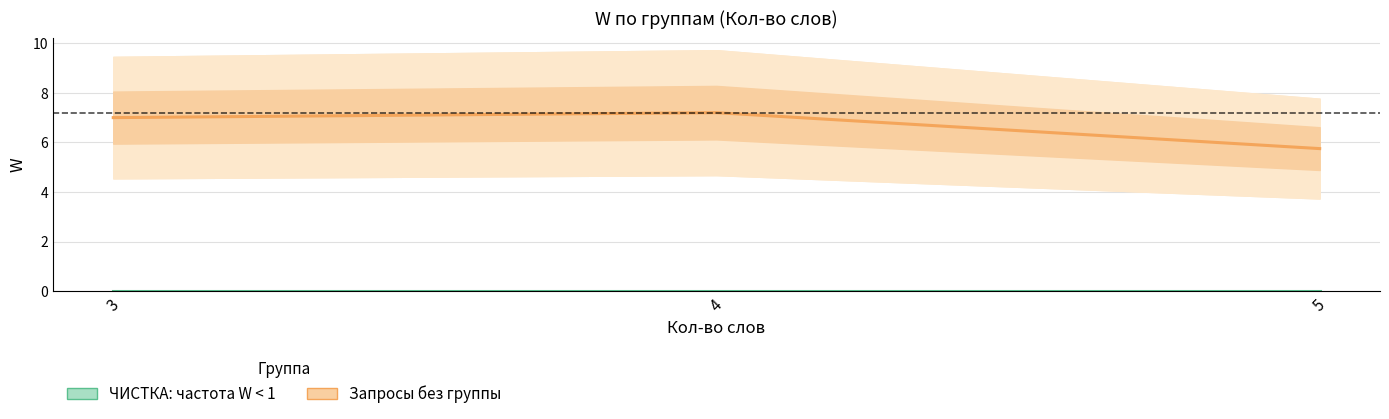

Reading left to right, what are all the values shown in this chart?

ЧИСТКА: частота W < 1: 3=0.0	4=0.0	5=0.0
Запросы без группы: 3=7.0	4=7.2	5=5.8